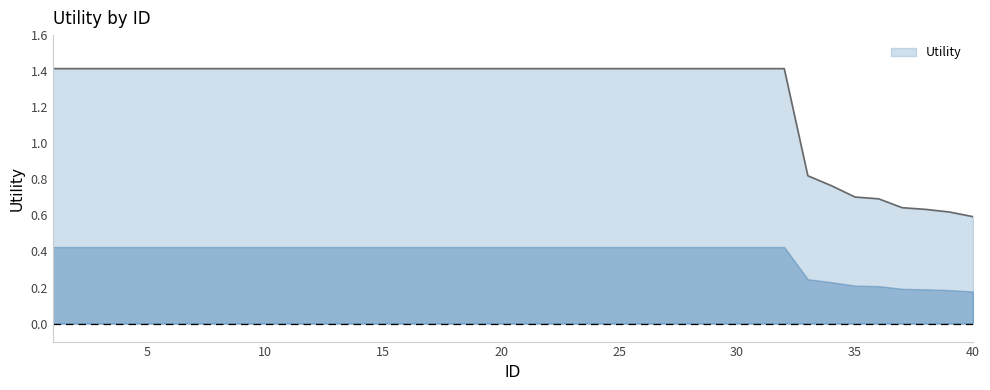

What is the greatest value displayed?

1.4